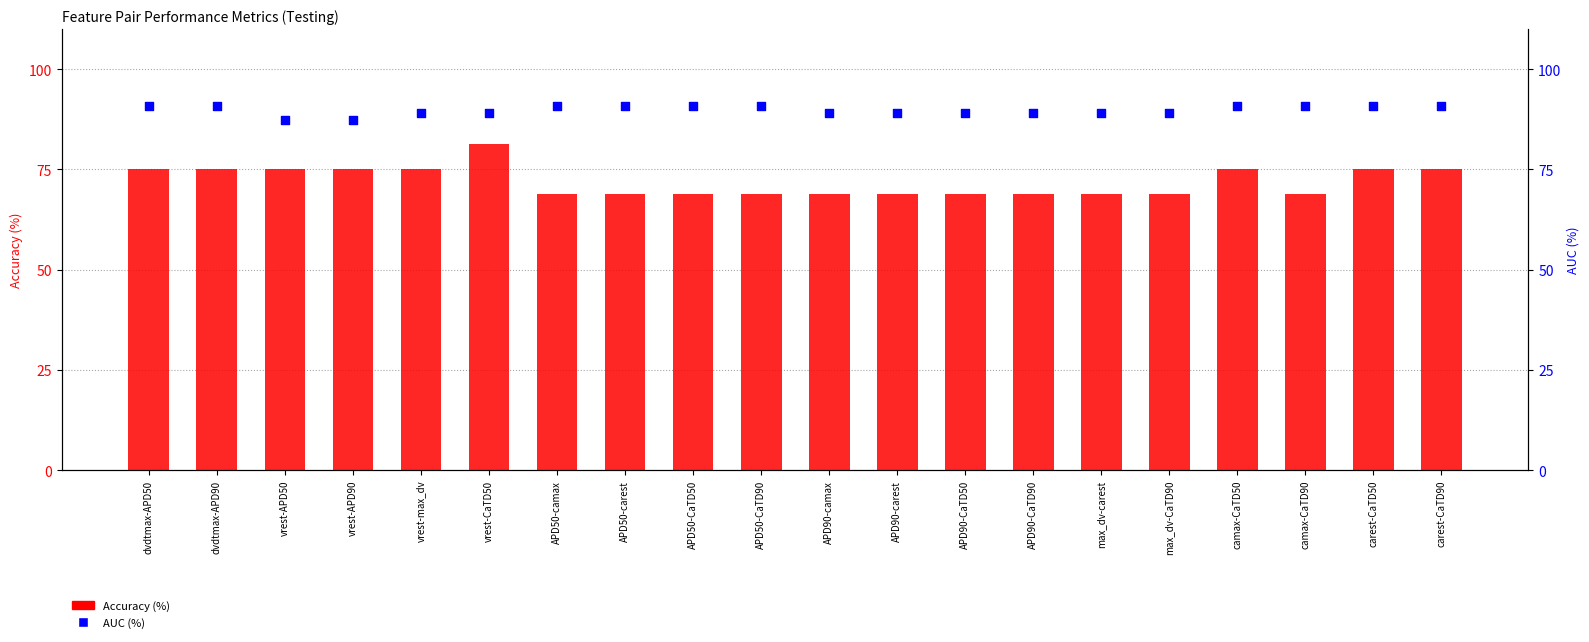

Which series contains the lowest Y value?

Accuracy (%)